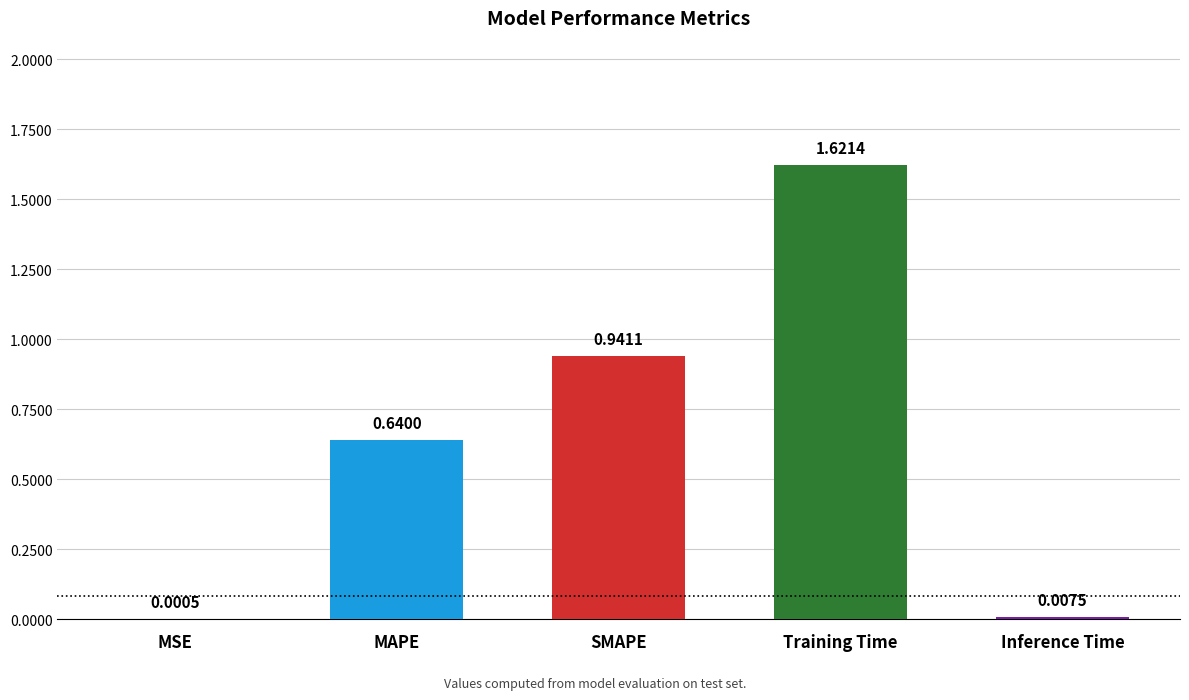

Are the bars horizontal?

No